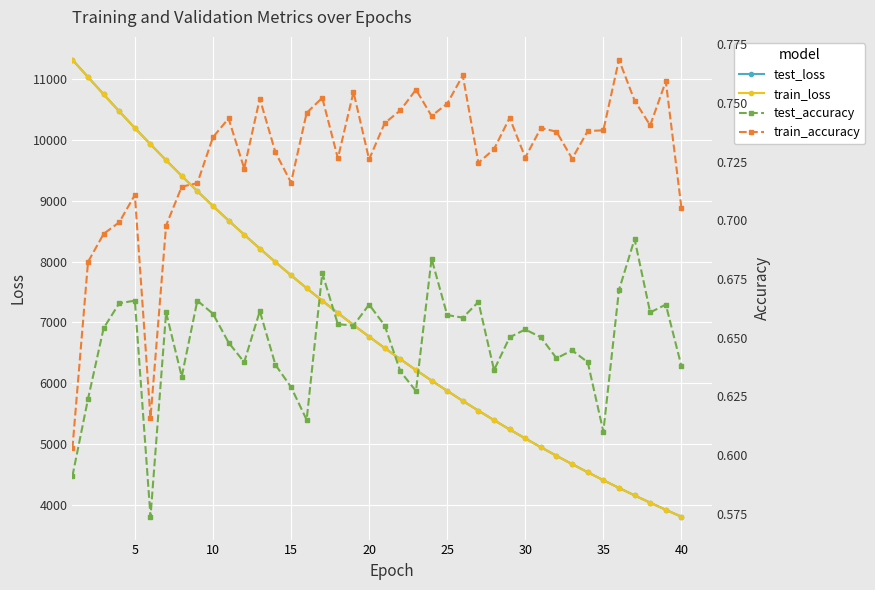

The value of test_accuracy at 25 is 0.7. True or false?

True